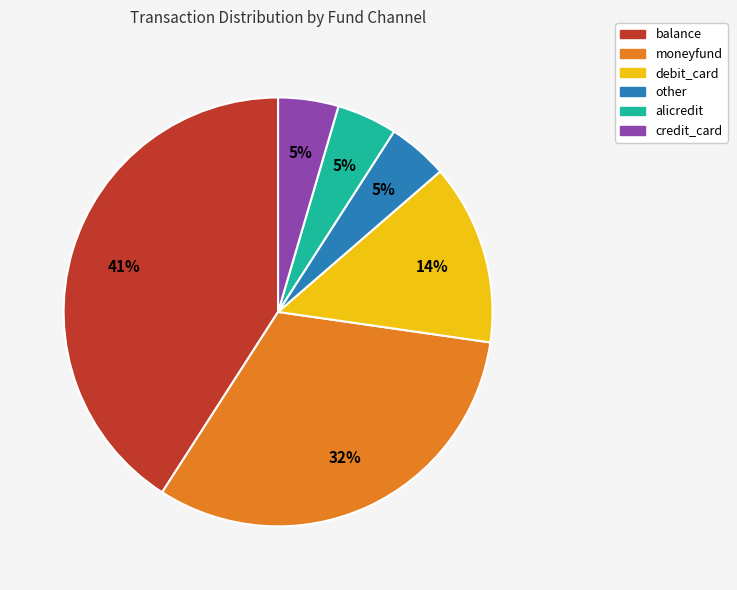

Approximately how many times larger is the value at credit_card compared to other?

1.0